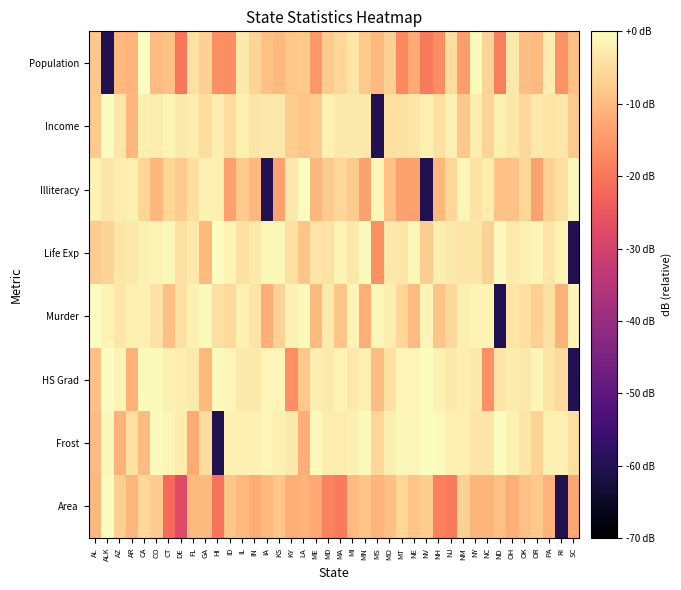

List the series in order of their peak value, lowest first.

Population, Income, Illiteracy, Life Exp, Murder, HS Grad, Frost, Area